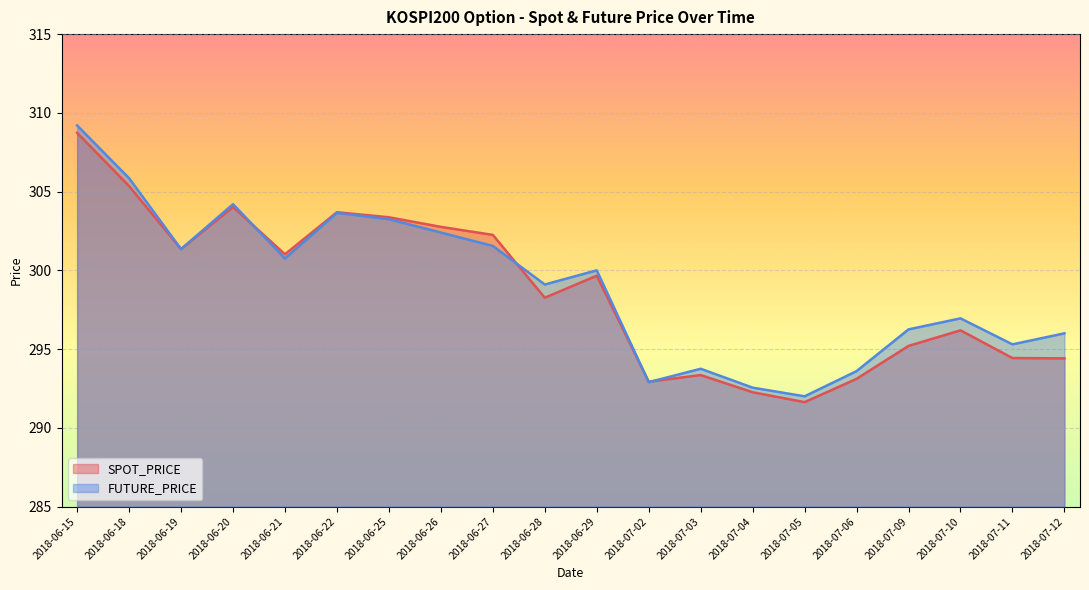

At how many categories does at least one series exceed 305?

2